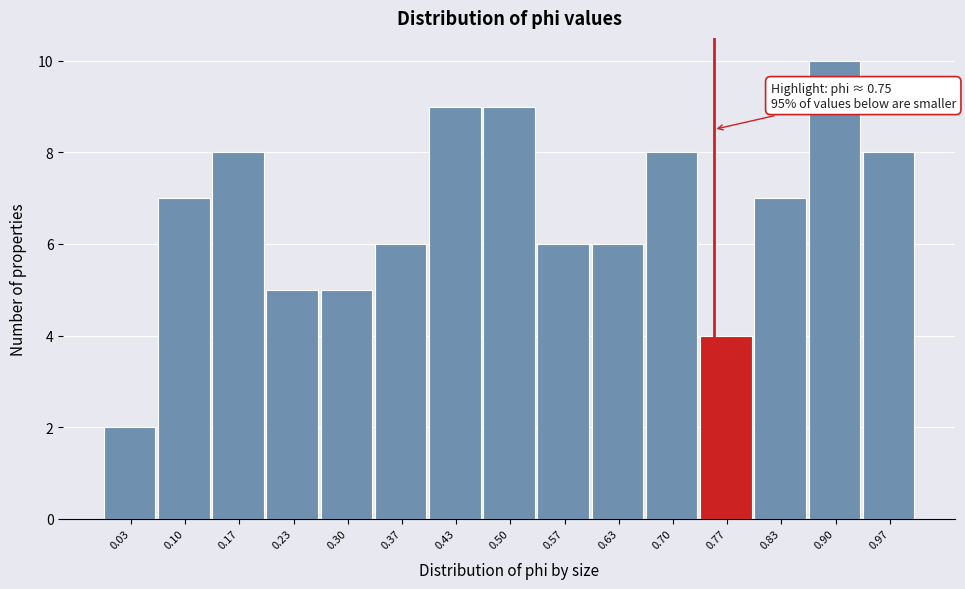

Over which range of the x-axis is the bar tallest?

0.87 to 0.93